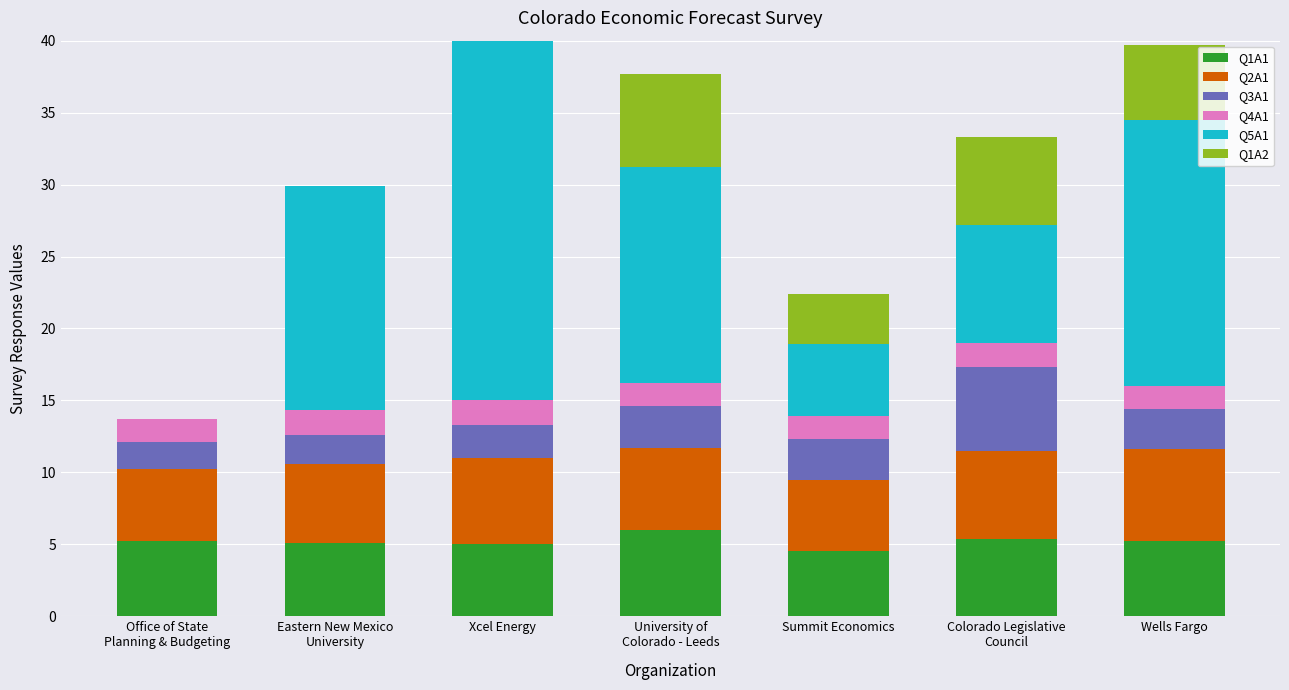

What is the sum of the Q1A1 values at Eastern New Mexico
University and Summit Economics?

9.6